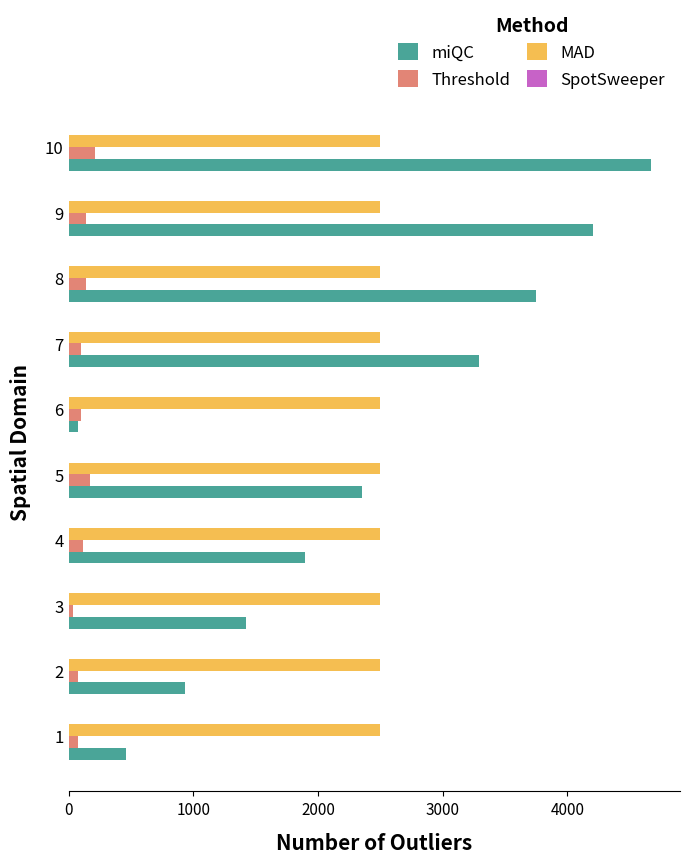

Between 3 and 10, which series saw the biggest shift?

miQC